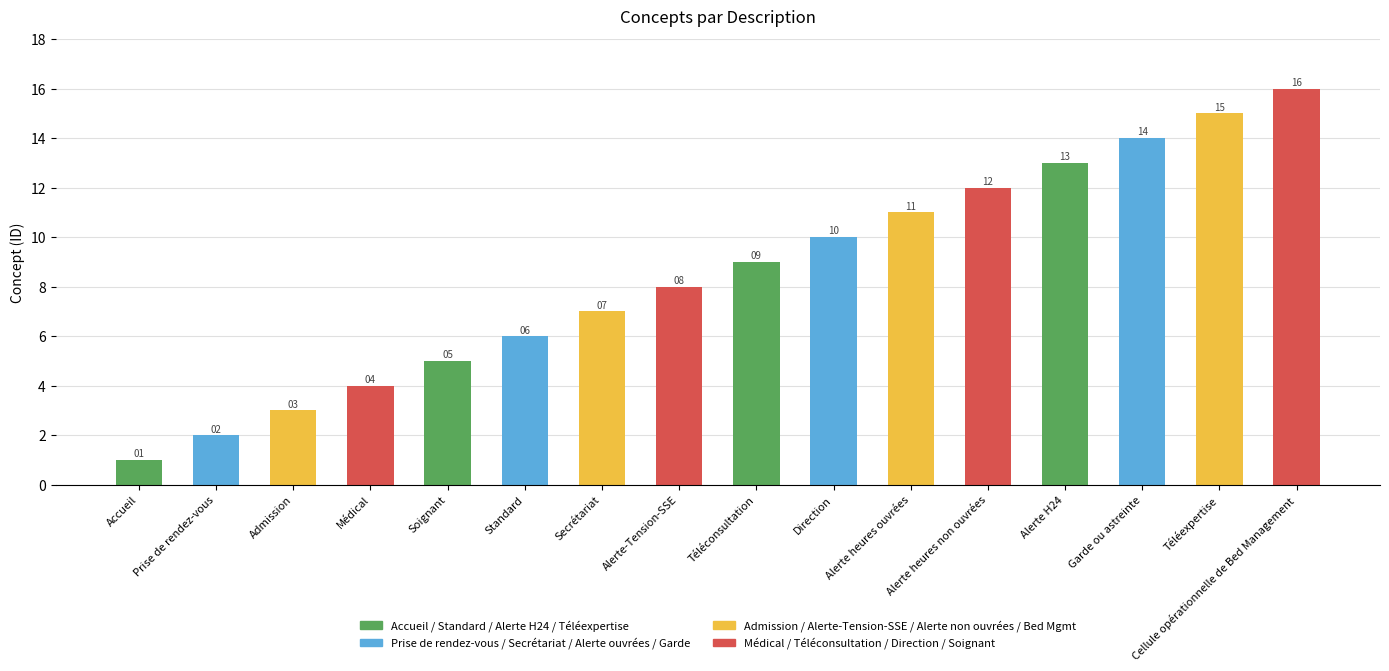

Reading left to right, transcribe all the data shown in this chart.

Accueil=1	Prise de rendez-vous=2	Admission=3	Médical=4	Soignant=5	Standard=6	Secrétariat=7	Alerte-Tension-SSE=8	Téléconsultation=9	Direction=10	Alerte heures ouvrées=11	Alerte heures non ouvrées=12	Alerte H24=13	Garde ou astreinte=14	Téléexpertise=15	Cellule opérationnelle de Bed Management=16